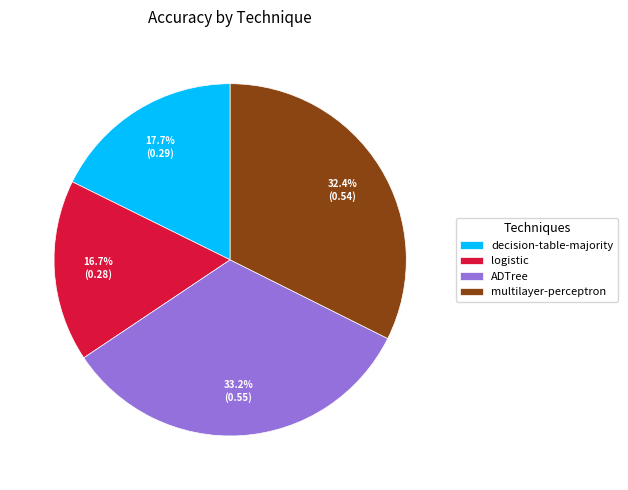

To the nearest percent, what is the average slice percentage?

25%